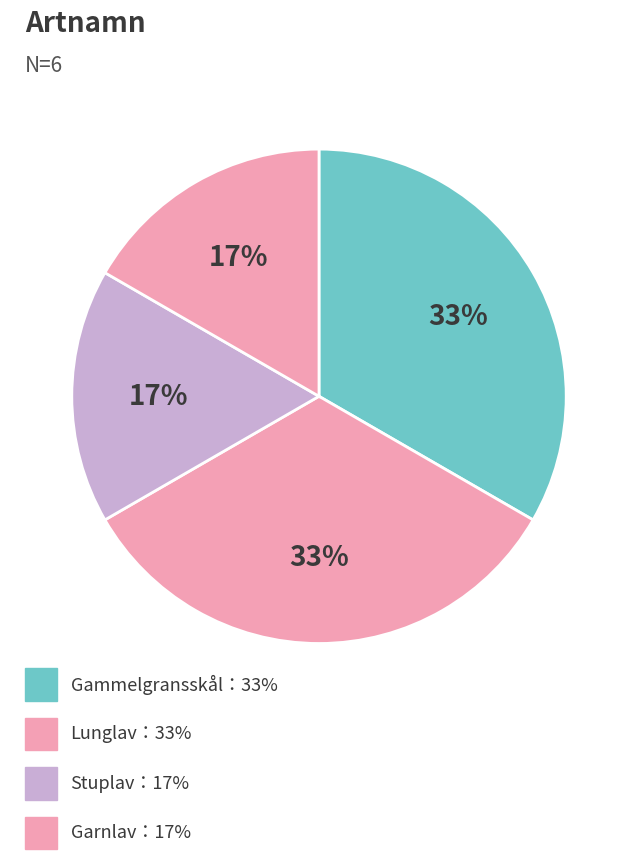

How many segments does this pie chart have?

4